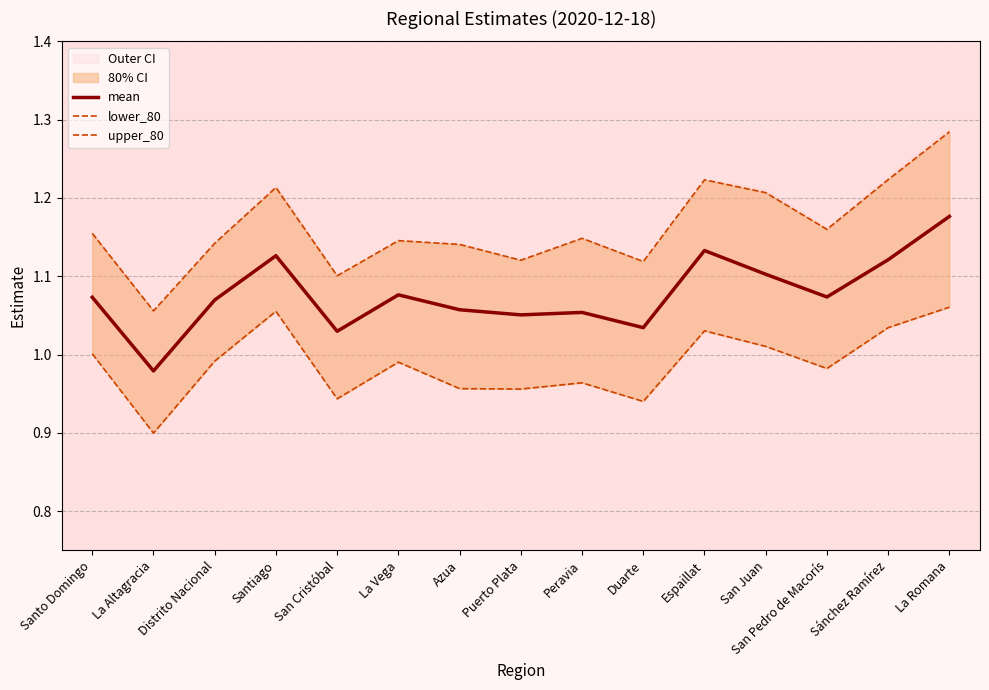

True or false: mean and lower_80 cross at least once.

False